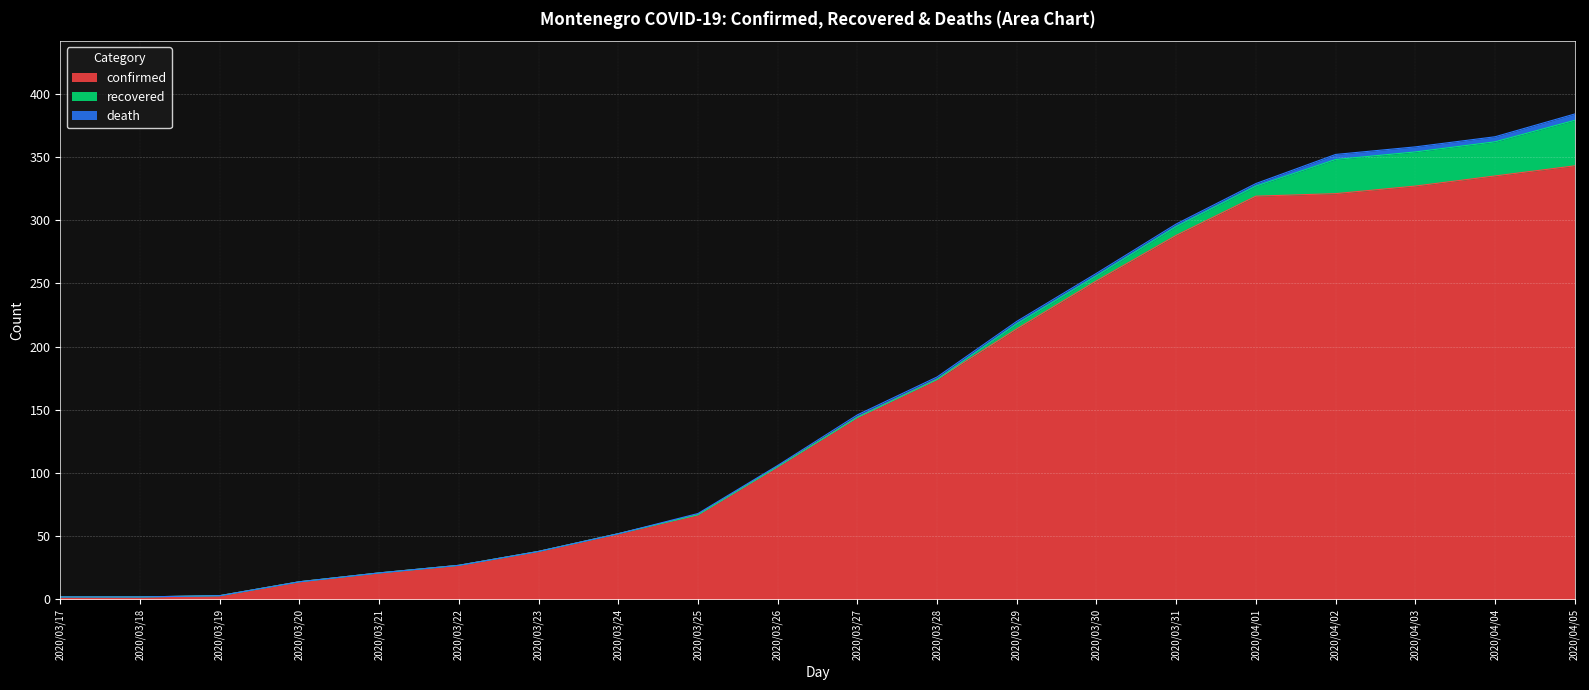

True or false: death and confirmed intersect in this chart.

False